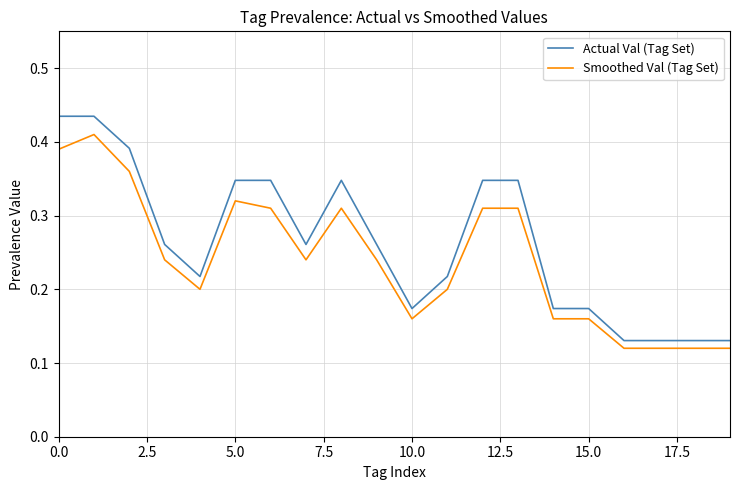

Which series has the widest spread of values?

Actual Val (Tag Set)